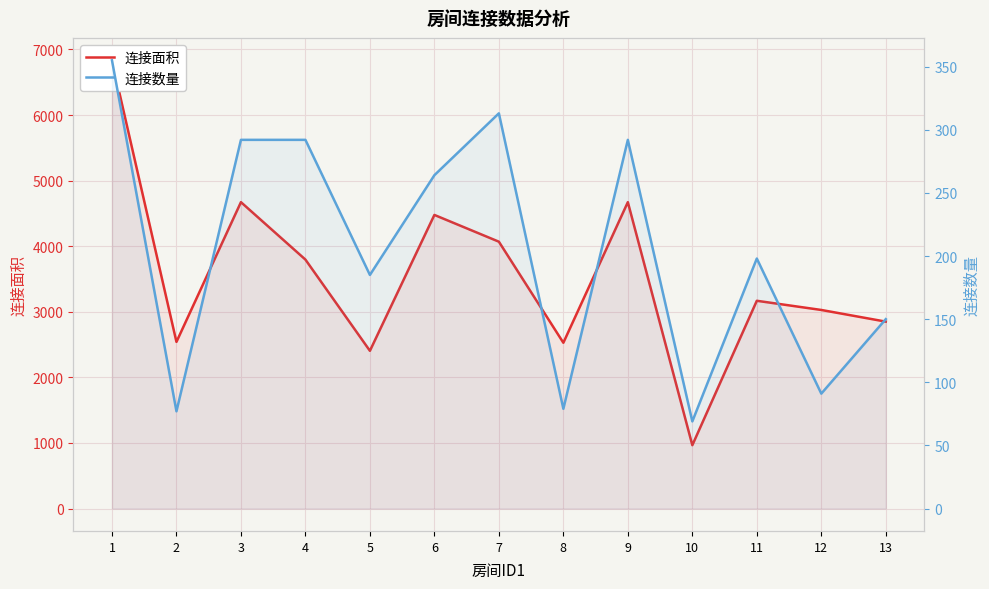

What is the average value of the 连接数量 series?

204